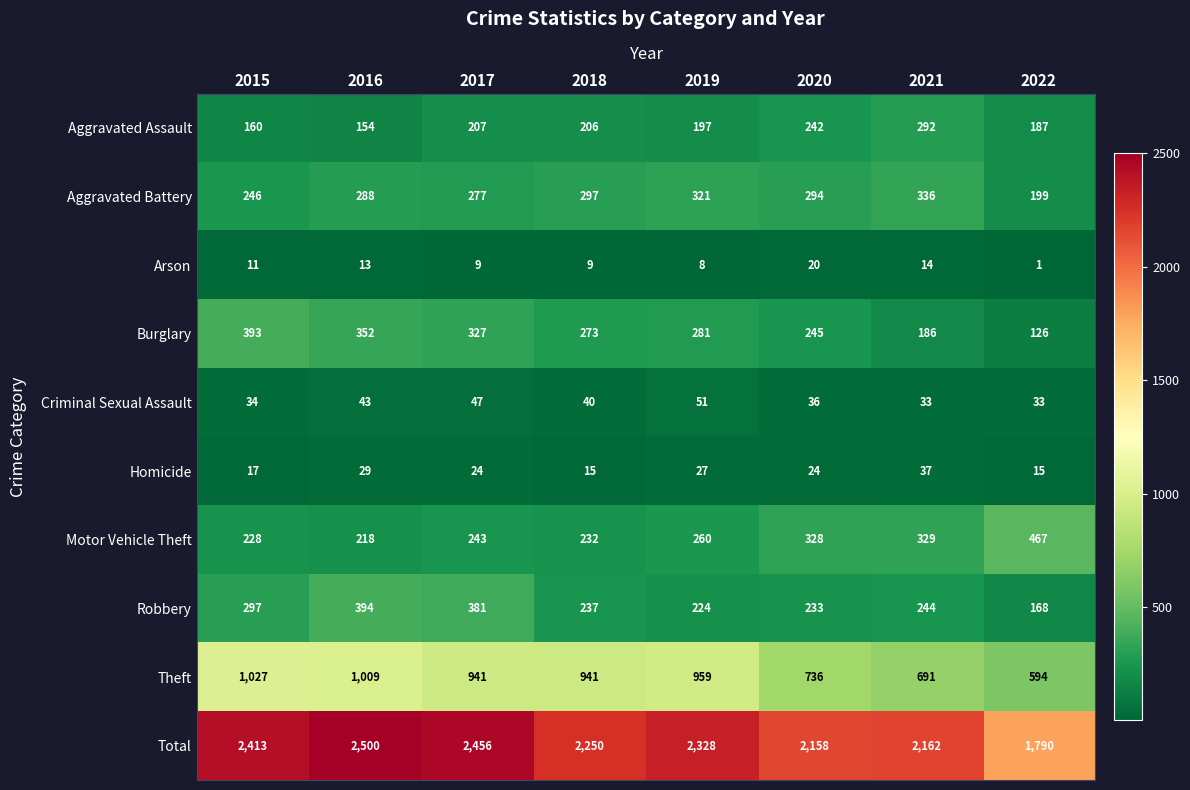

What is the greatest value displayed?

2500